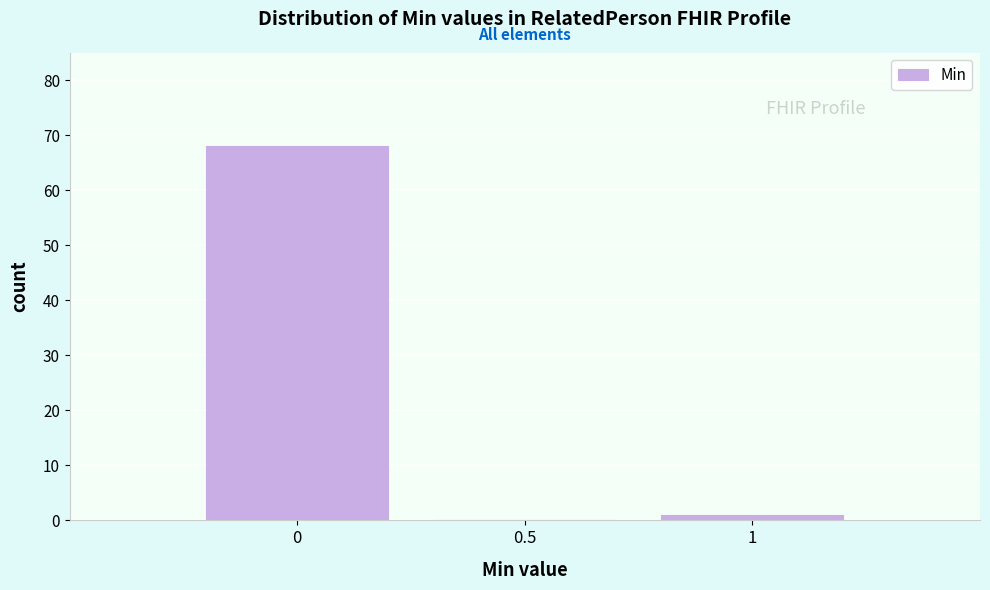

Reading left to right, transcribe this chart: for each bar, give the range it covers on the x-axis and its height. The values are not printed on the chart, so give them approximately, as read against the axis.

-0.25 to 0.25: 68
0.25 to 0.75: 0
0.75 to 1.25: 1